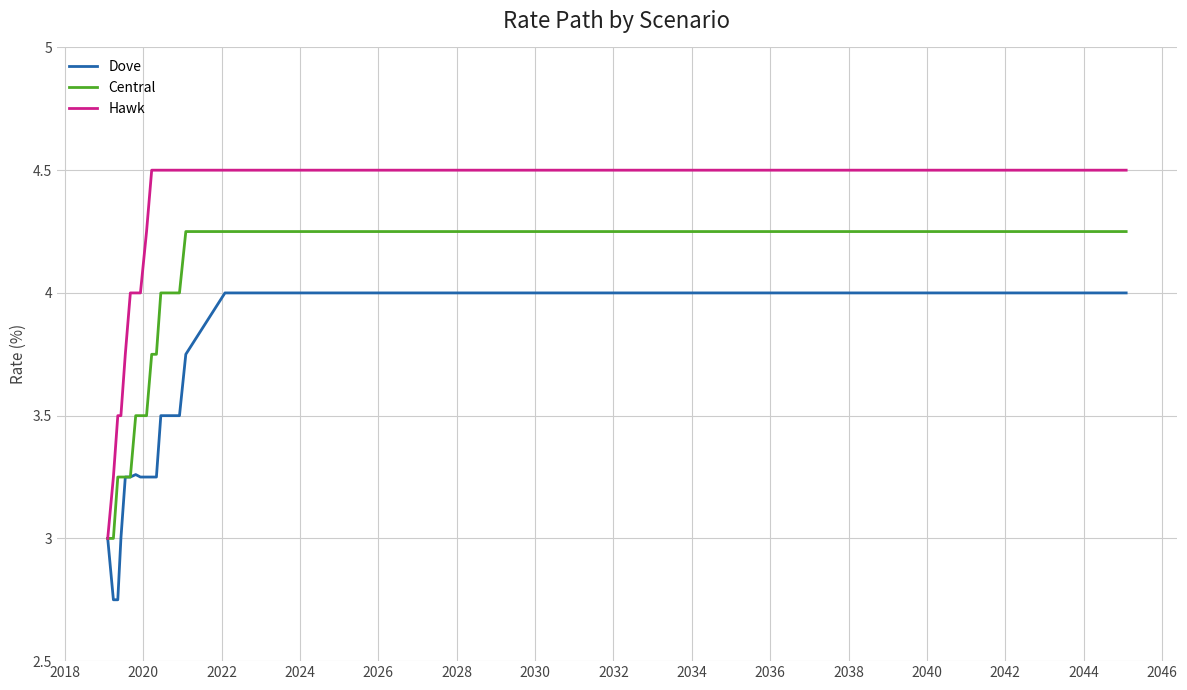

Which series has the widest spread of values?

Hawk